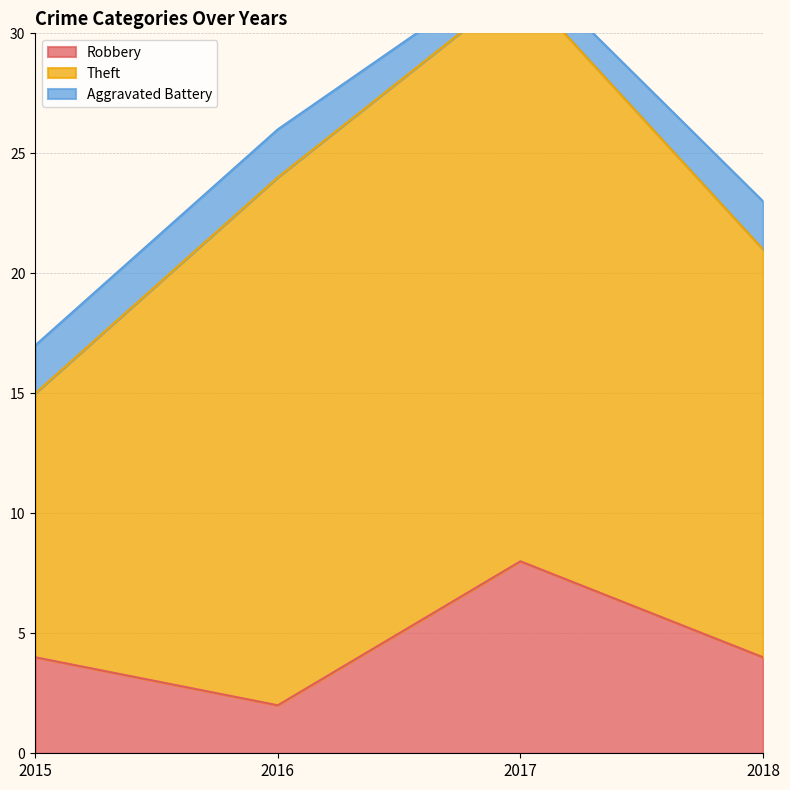

What is the approximate value of Aggravated Battery at 2017?

1